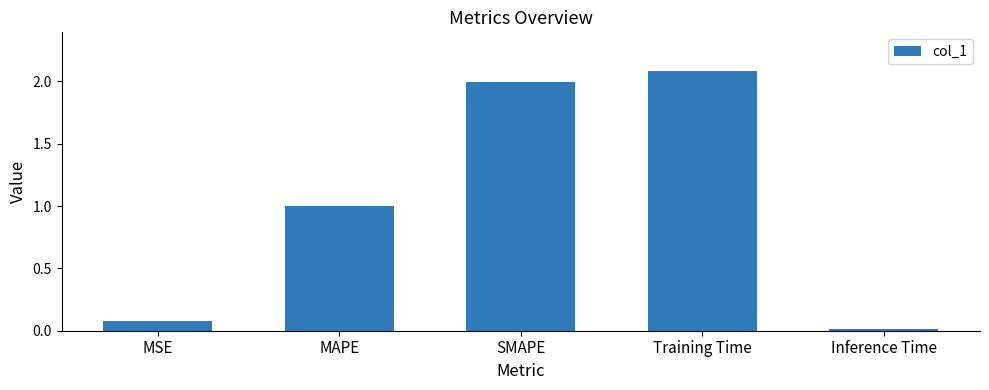

What position from the right is Training Time?

2